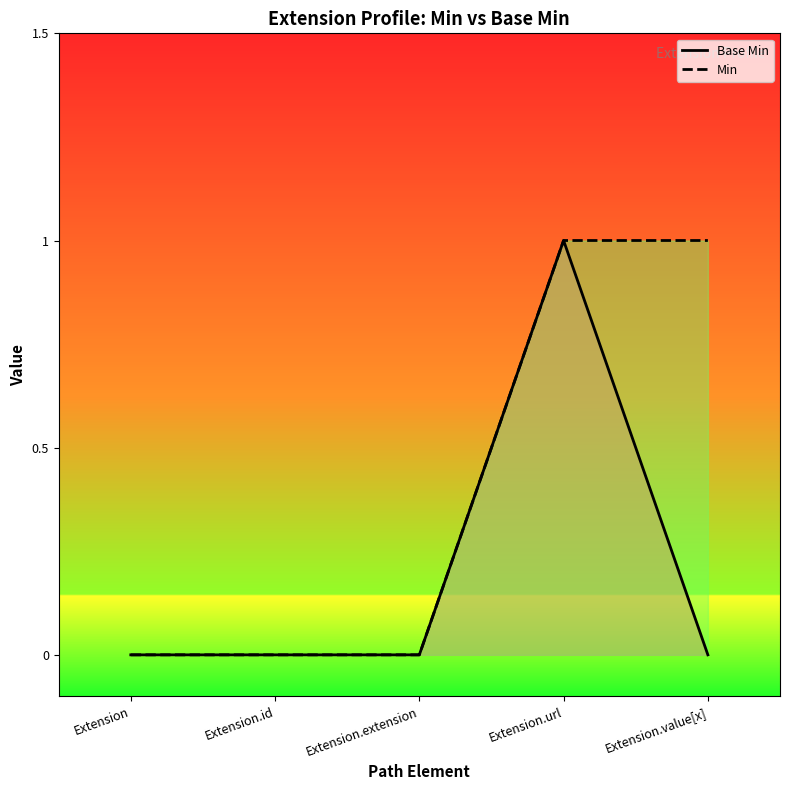

True or false: Base Min and Min cross at least once.

False